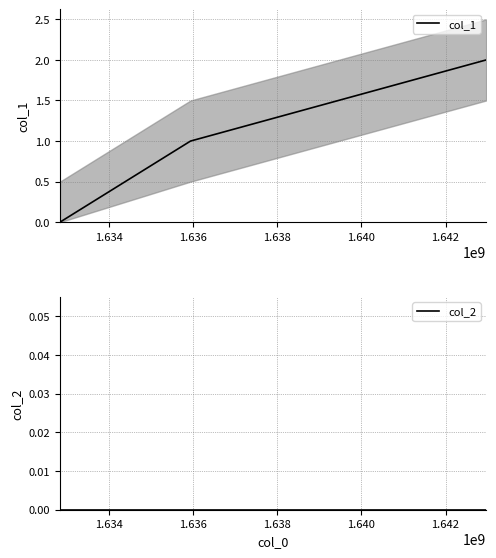

List the series in order of their overall mean, highest first.

col_1, col_2